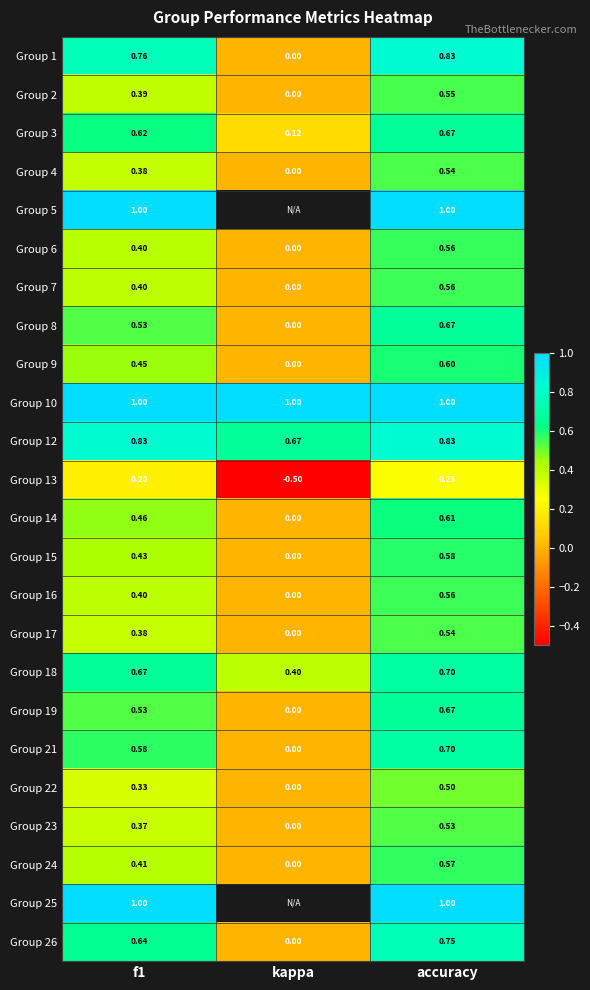

At how many categories does at least one series exceed 0?

3